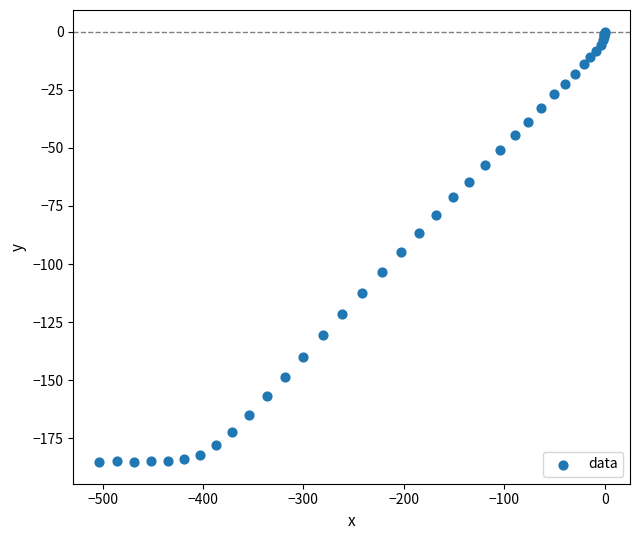

What Y value in the scatter plot is closest to -92?

-94.8